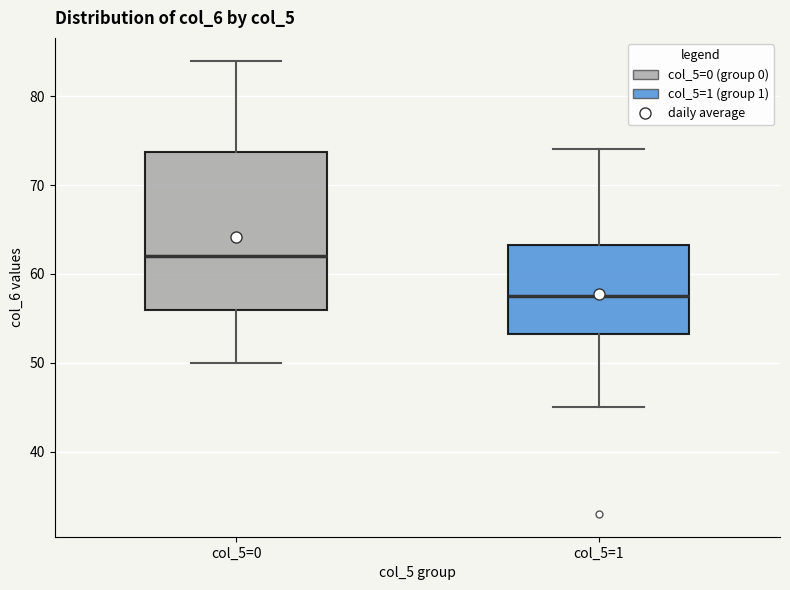

Comparing the boxes themselves (not the whiskers), which one is the tallest?

col_5=0